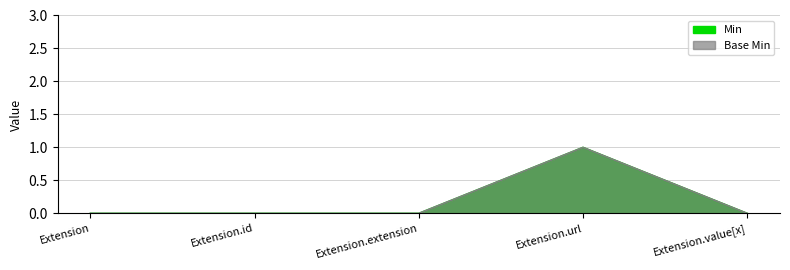

What is the label of the 5th point from the right?

Extension